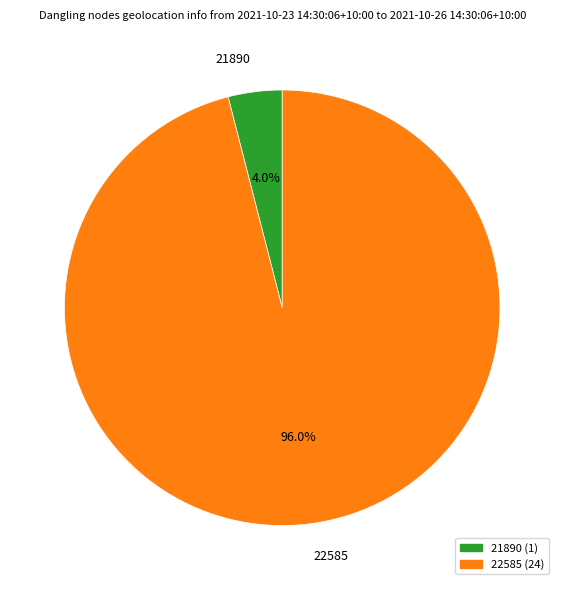

How many segments does this pie chart have?

2